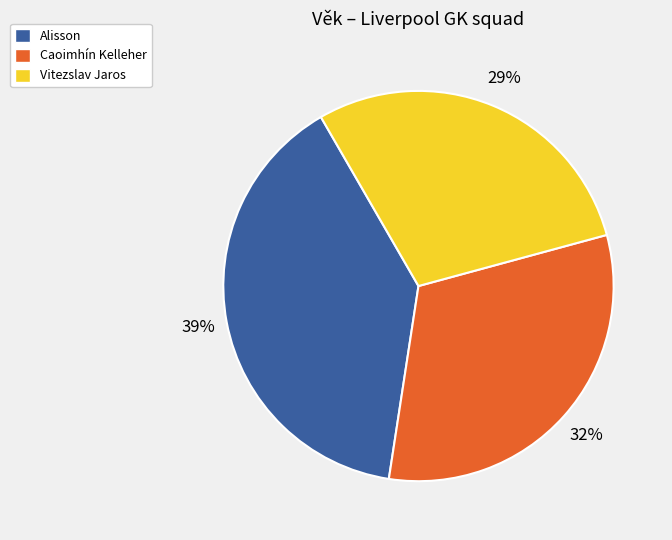

Is Vitezslav Jaros the majority of the pie?

No